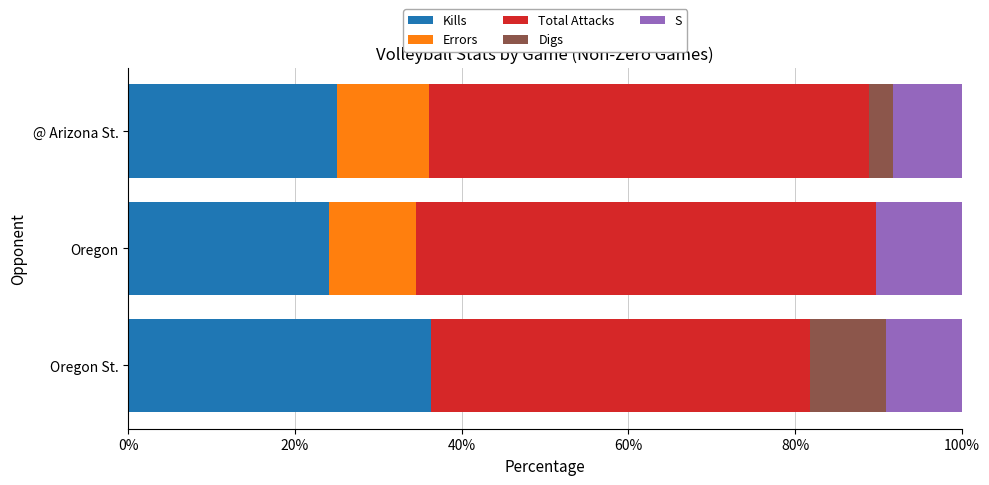

What is the sum of all Kills values?

85.5